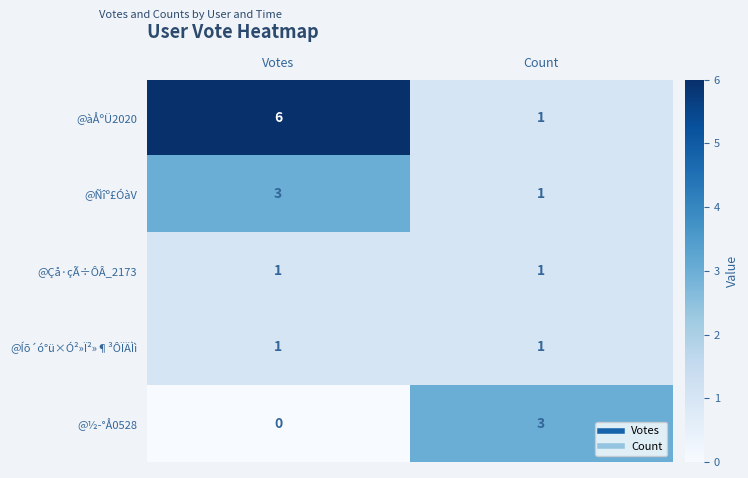

Reading right to left, transcribe all the data shown in this chart.

@àÅºÜ2020: 1	6
@Ñîº£ÓàV: 1	3
@Çå·çÃ÷ÔÂ_2173: 1	1
@Íõ´ó°ü×Ó²»Ï²»¶³ÔÏÄÌì: 1	1
@½­°Å0528: 3	0